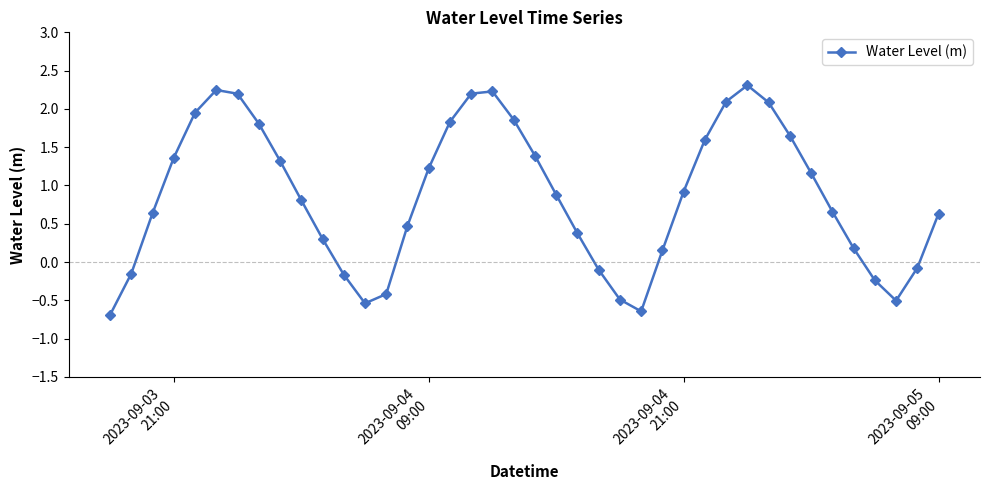

How many interior local peaks (higher than both neighbors) does the data have?

3